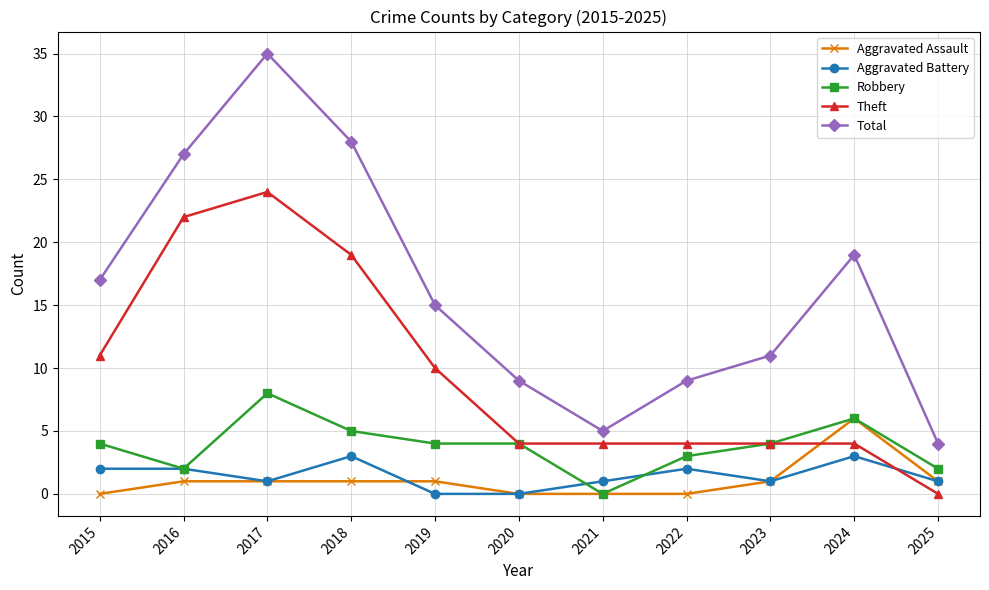

What value does the Theft series have at 2024?

4